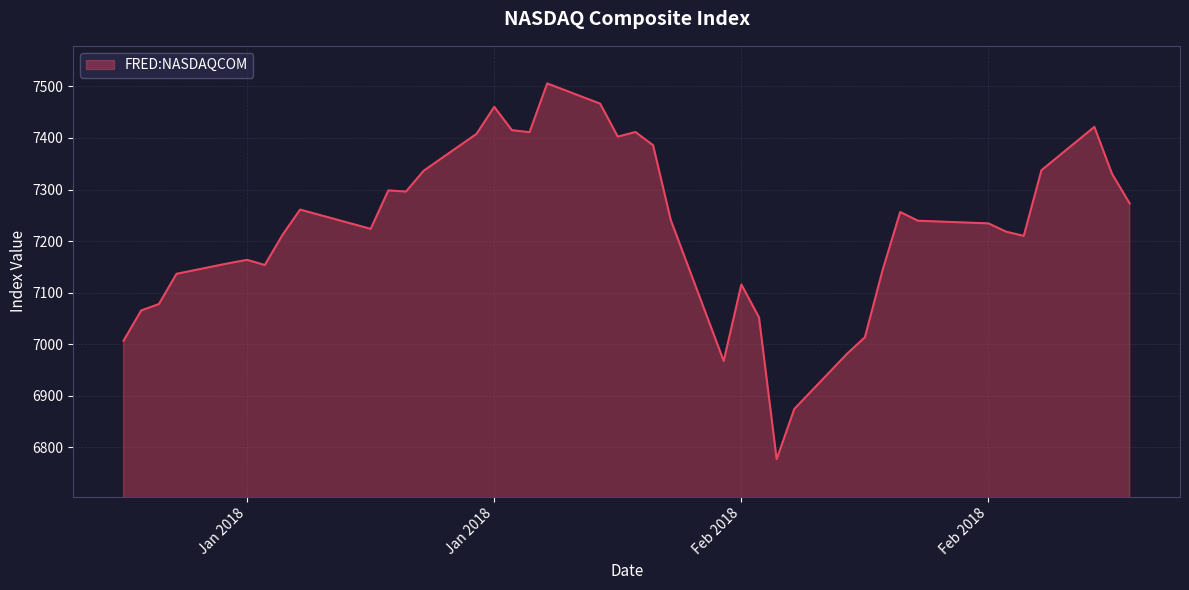

What is the smallest value displayed?

6777.2